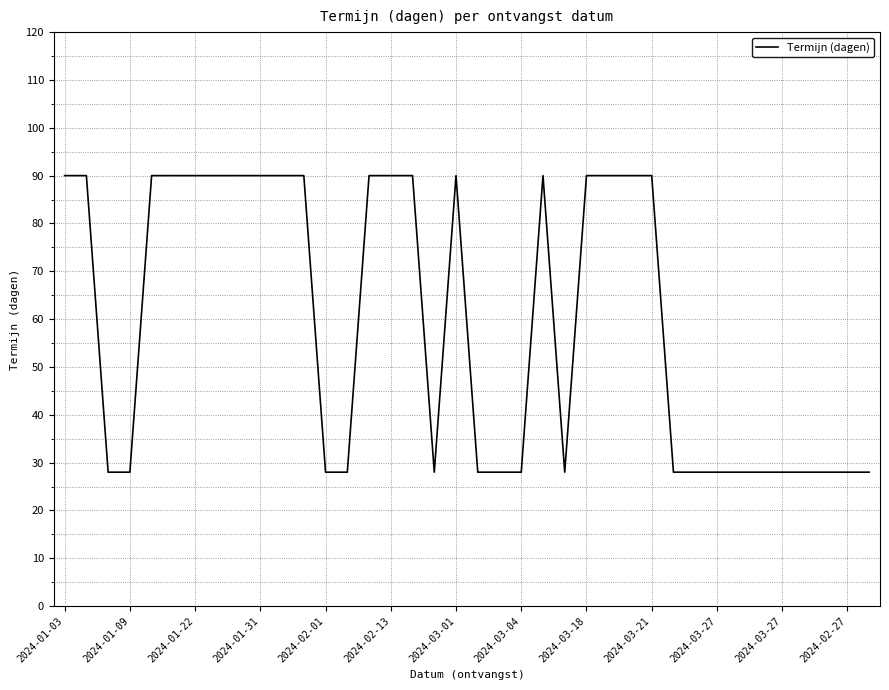

What is the difference between the maximum and minimum values?

62